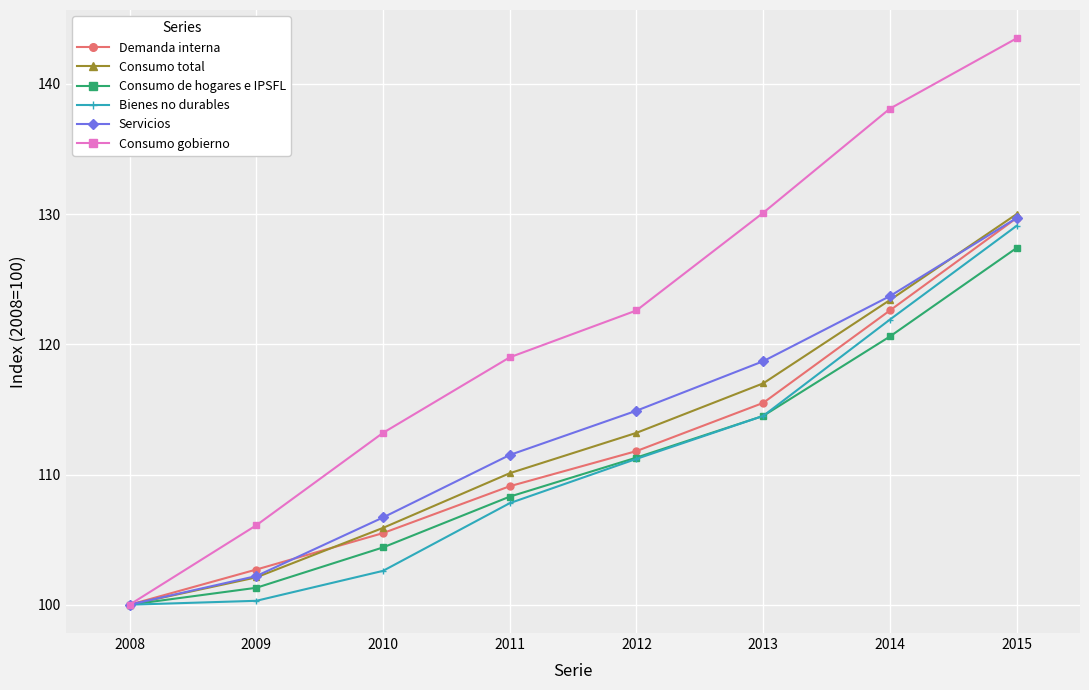

The Servicios series shows 33.7 at 2008. True or false?

False